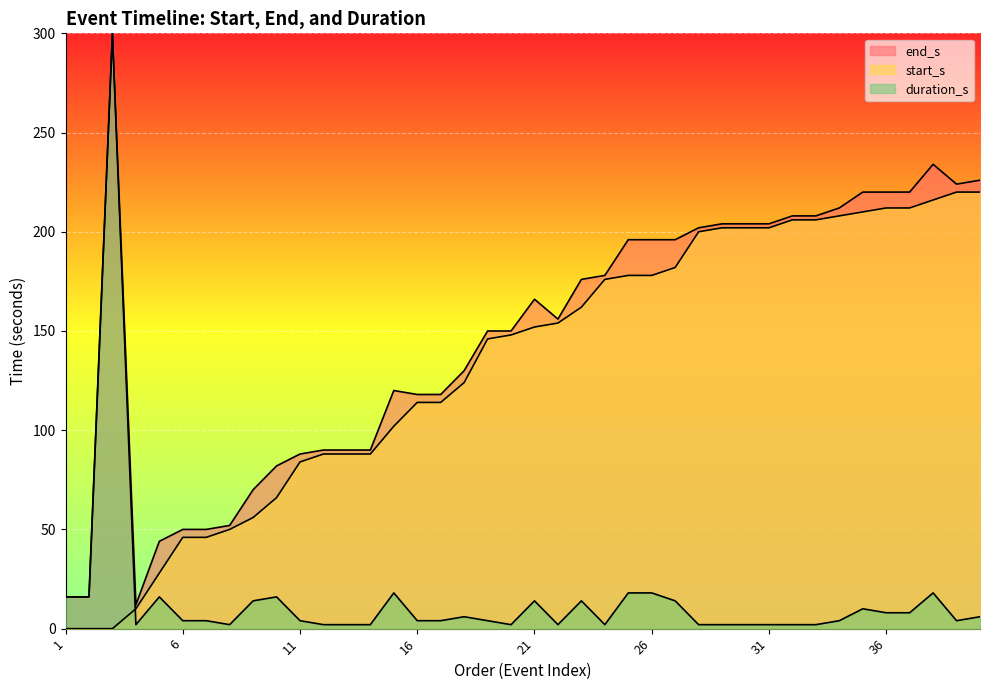

Which category has the highest value in the duration_s series?

3